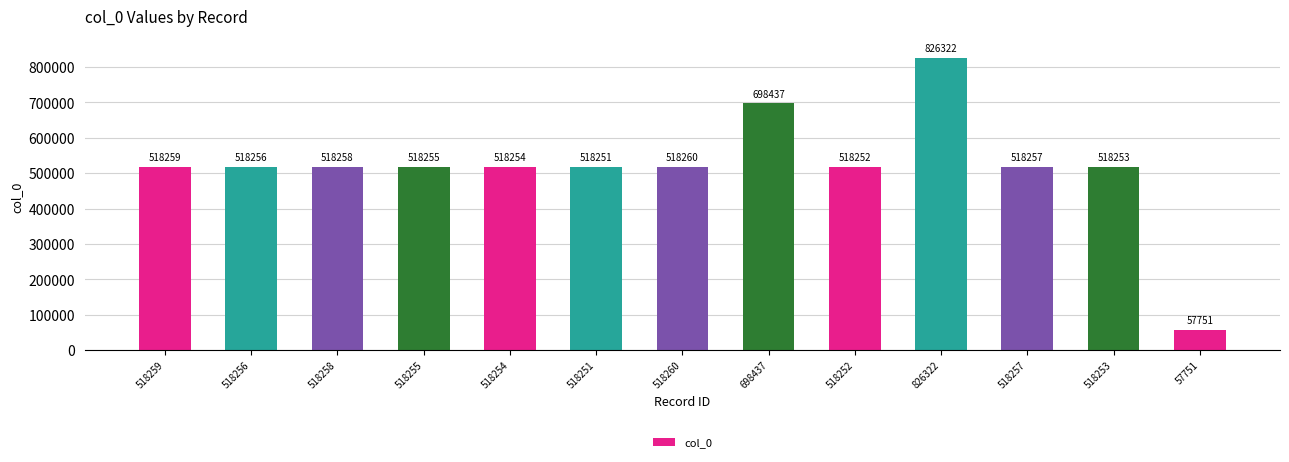

Which has a higher value, 518252 or 518256?

518256